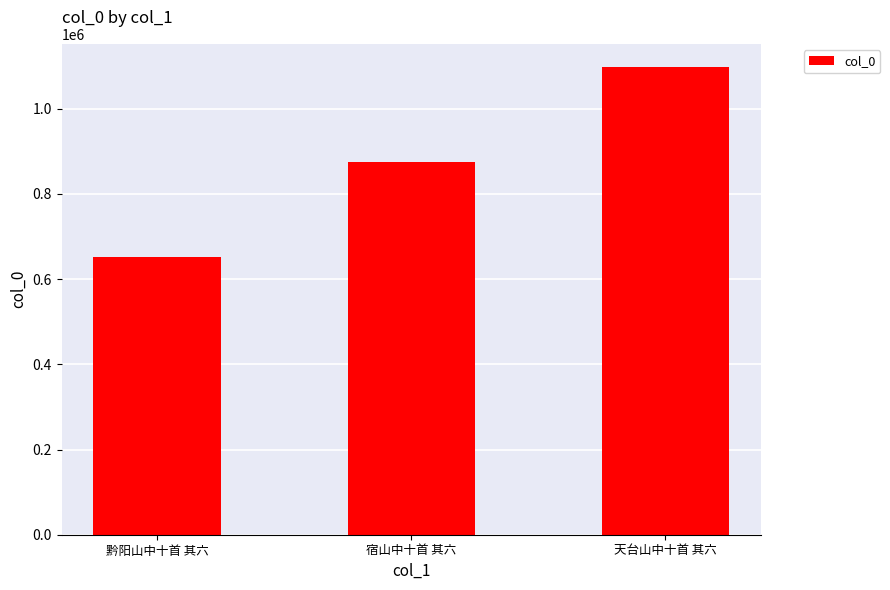

How many bars are there in total?

3